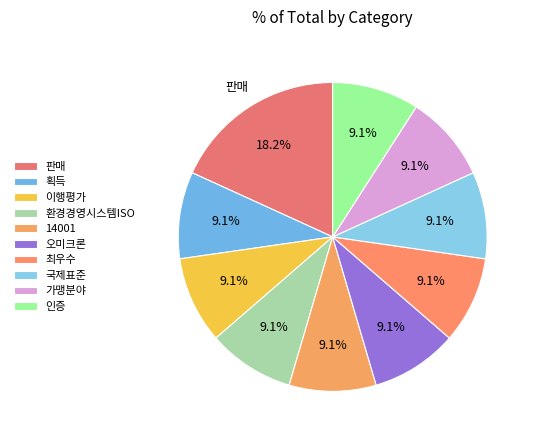

Which category has the biggest portion of the pie?

판매